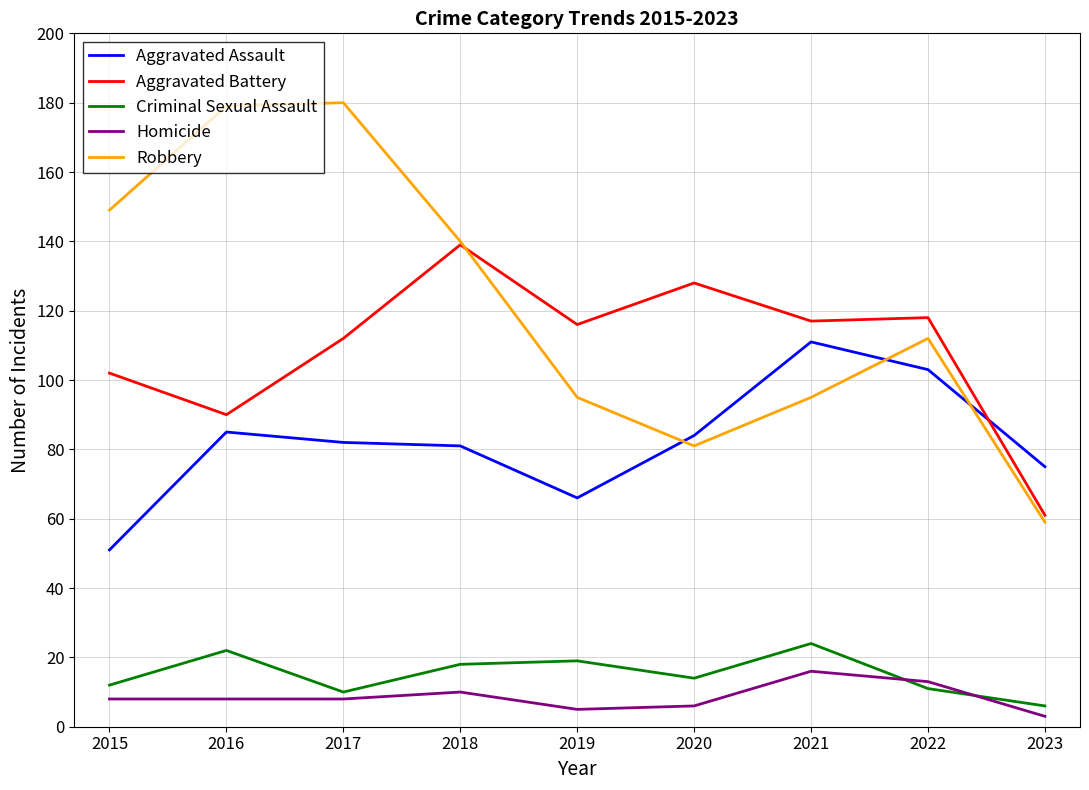

Between 2020 and 2023, which series saw the biggest shift?

Aggravated Battery